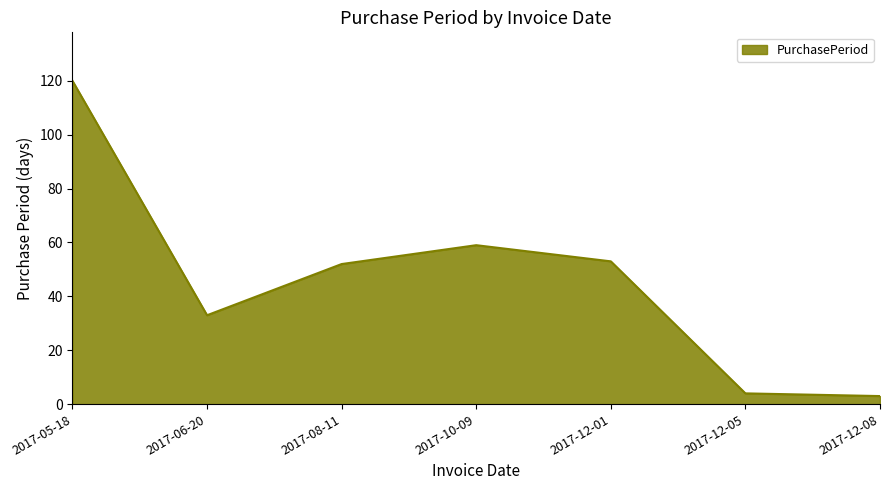

True or false: the data has more than 2 interior local peaks.

False